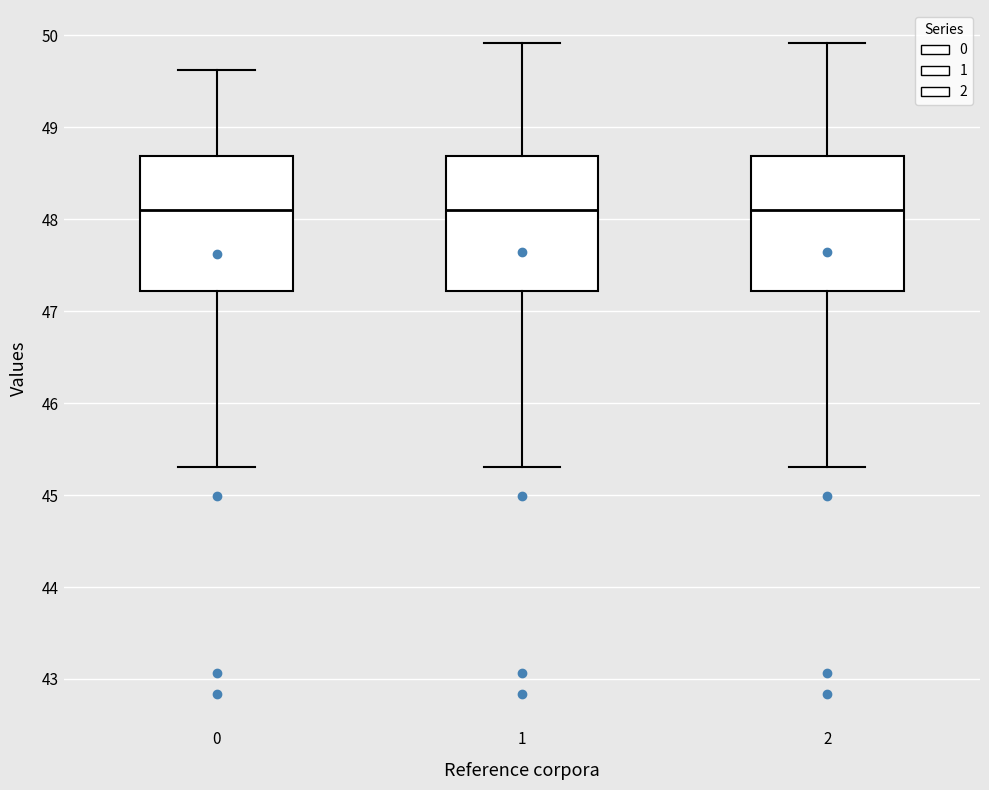

Reading left to right, transcribe this box plot: for each box, give where its median line is, the range the box spans, and where its two whiskers end, as read against the y-axis. The values are not printed on the chart, so give them approximately, as read against the axis.

0: median 48.1, box 47.2 to 48.7, whiskers 45.3 to 49.6
1: median 48.1, box 47.2 to 48.7, whiskers 45.3 to 49.9
2: median 48.1, box 47.2 to 48.7, whiskers 45.3 to 49.9